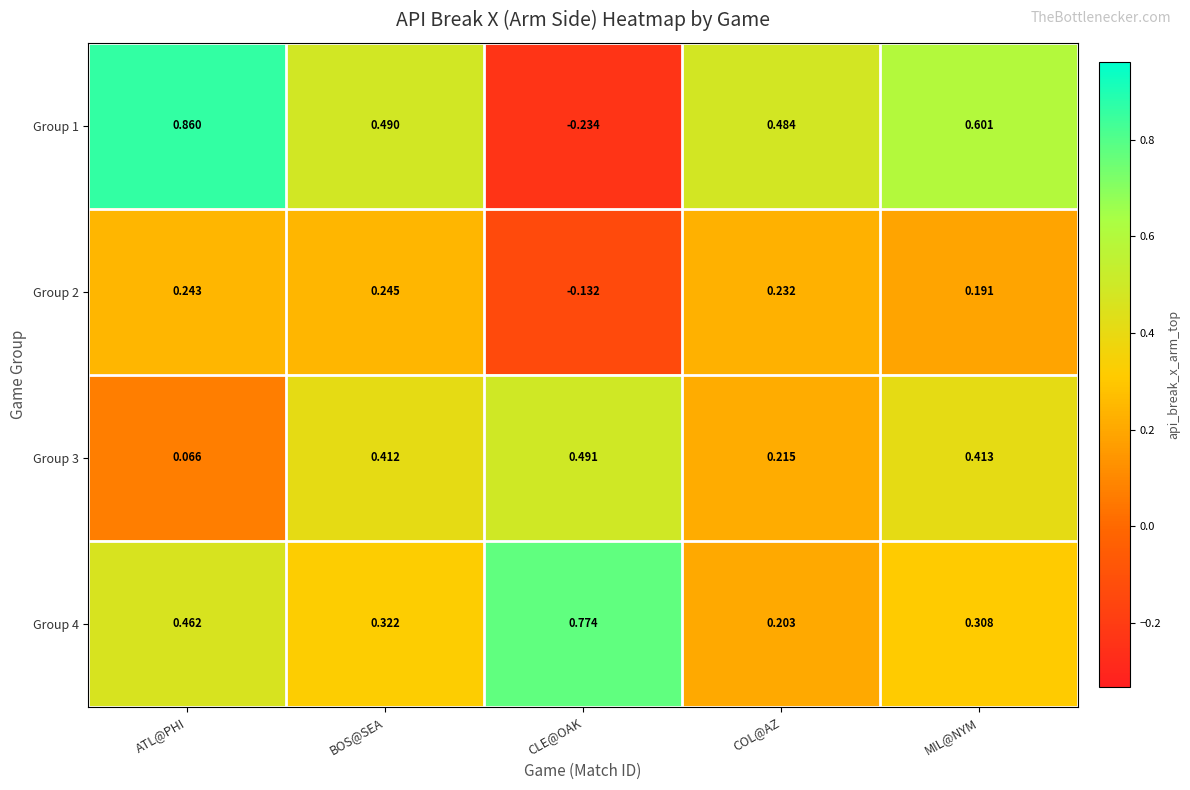

At which label does Group 1 first exceed 0?

ATL@PHI